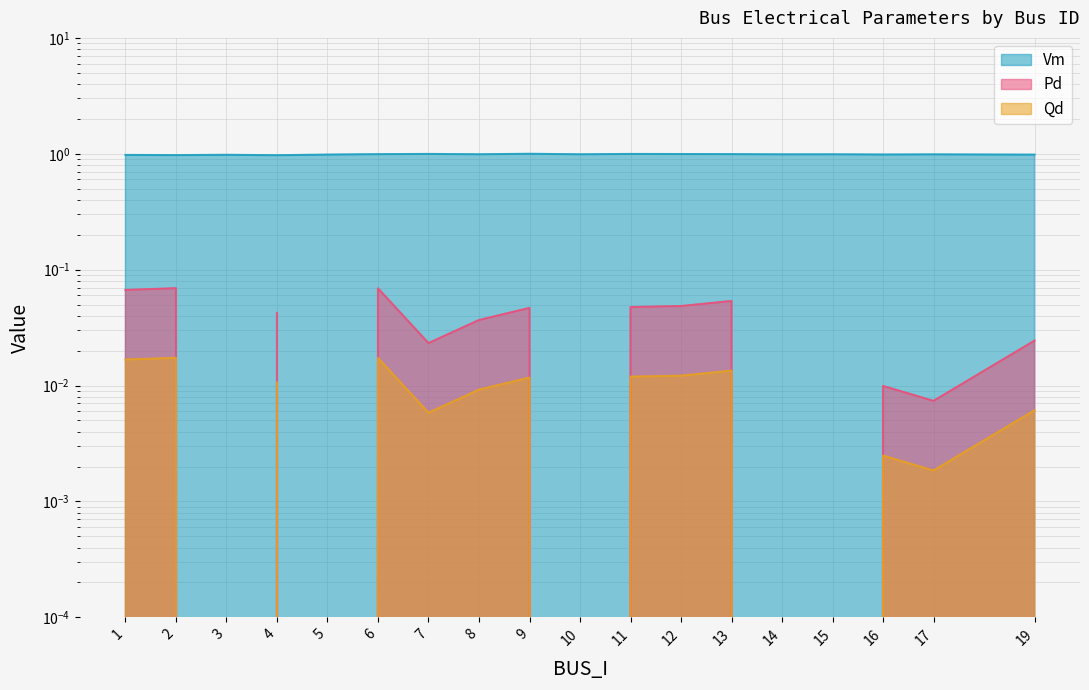

At which category is the sum across all series the highest?

6